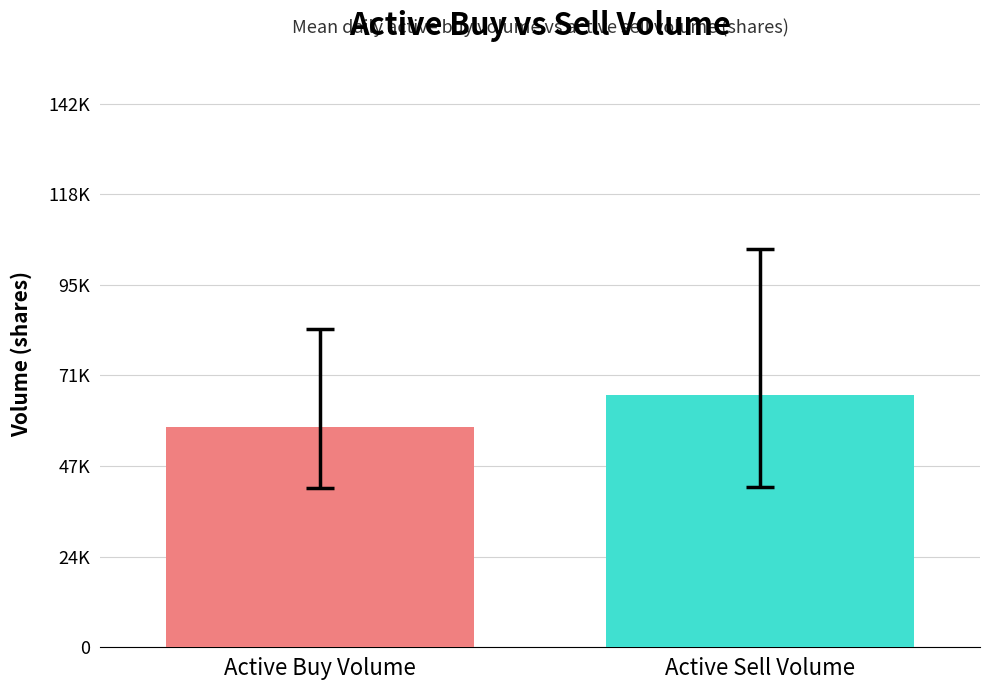

Are the bars horizontal?

No